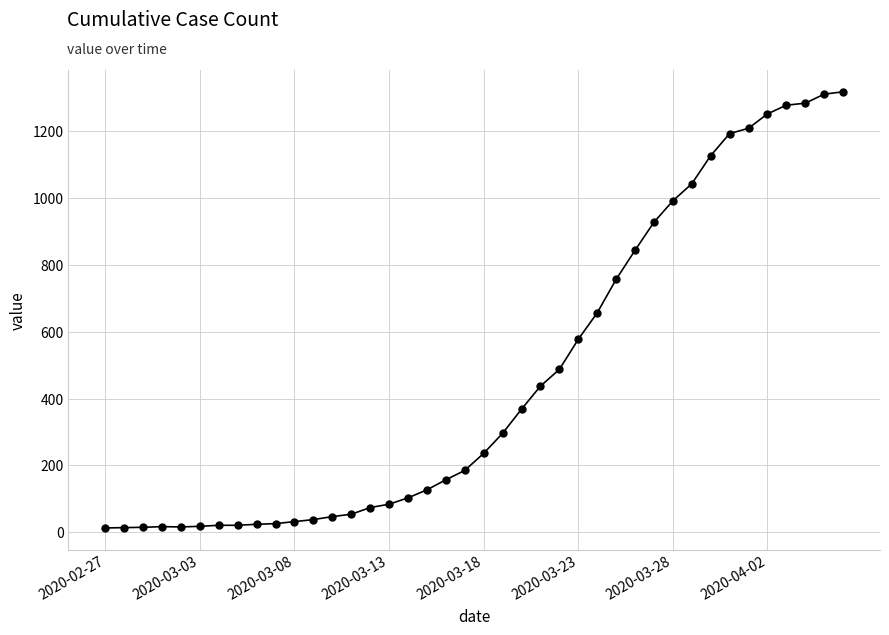

What is the difference between the maximum and minimum values?

1304